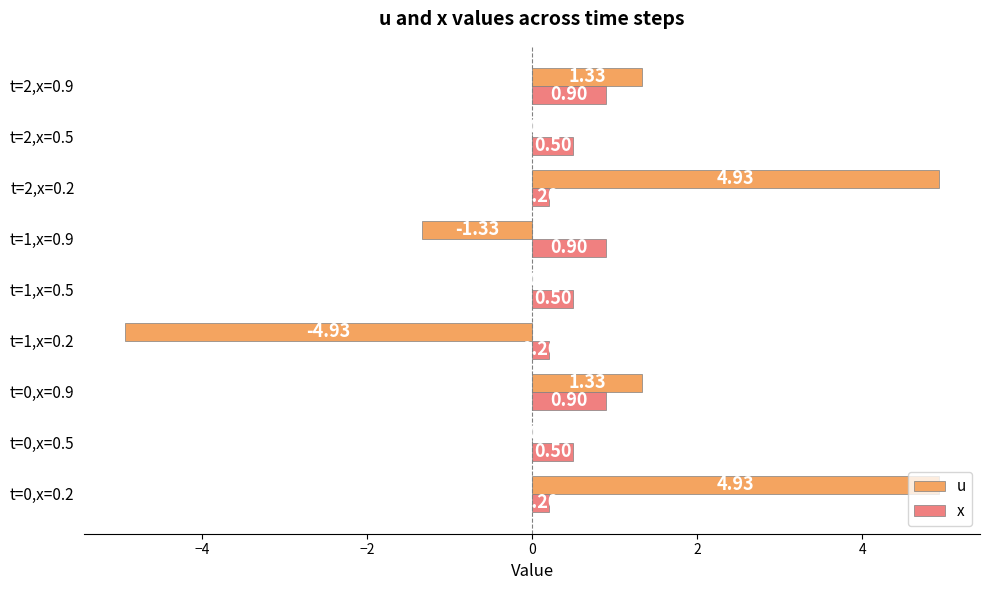

Which series changed the most between t=1,x=0.2 and t=1,x=0.5?

u